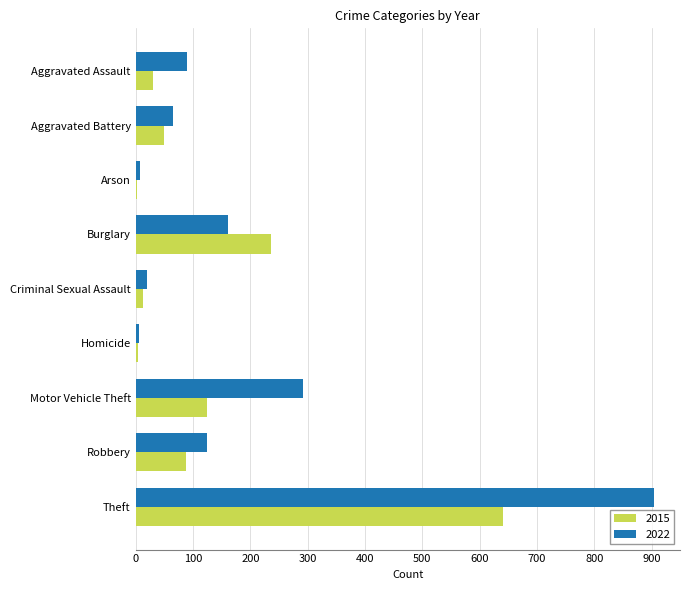

True or false: 2022 has a value of 6 at Homicide.

True